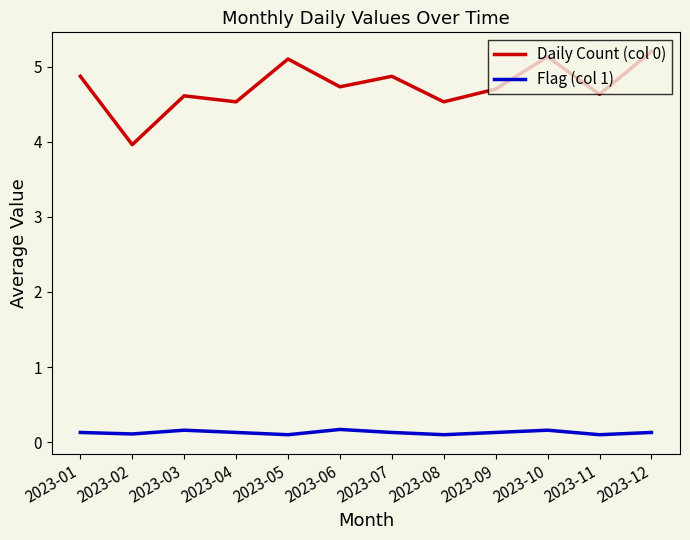

What is the greatest value displayed?

5.2